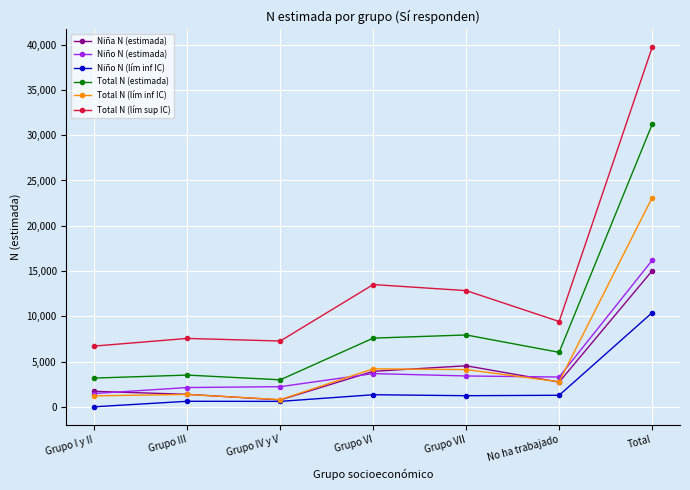

True or false: Total N (estimada) and Niño N (lím inf IC) intersect in this chart.

False